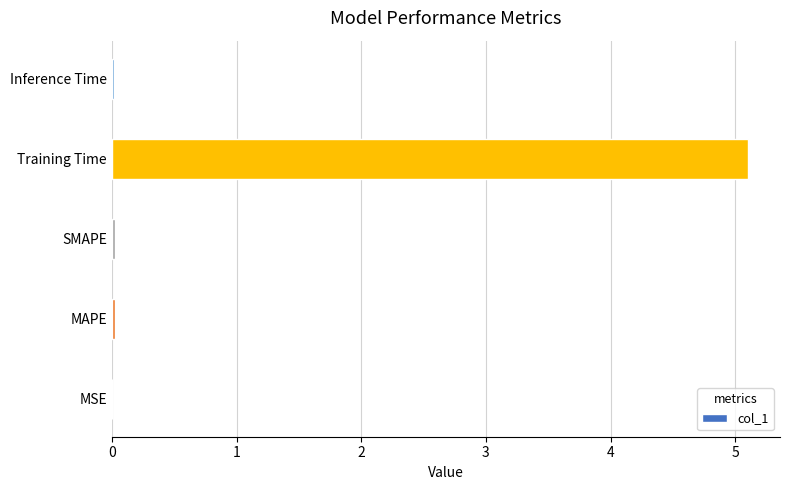

Read the value at Training Time.

5.1